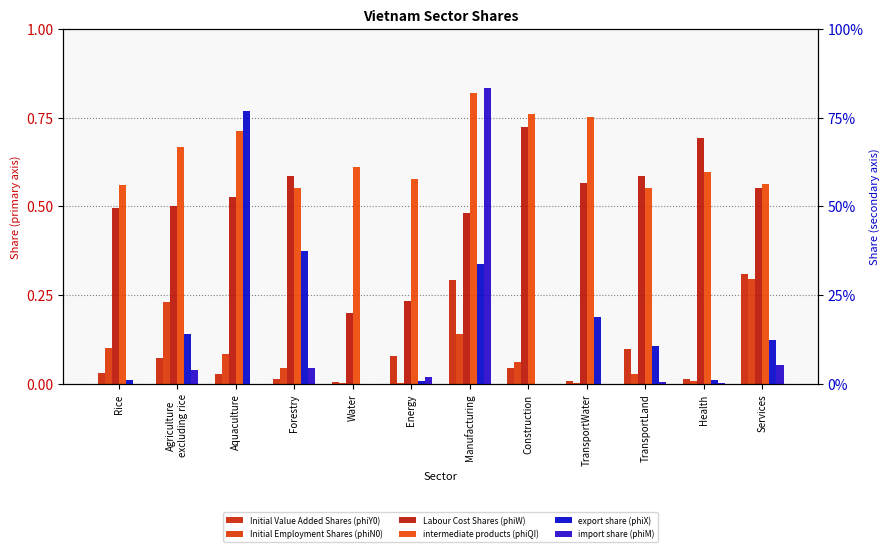

Count the number of categories in the chart.

12